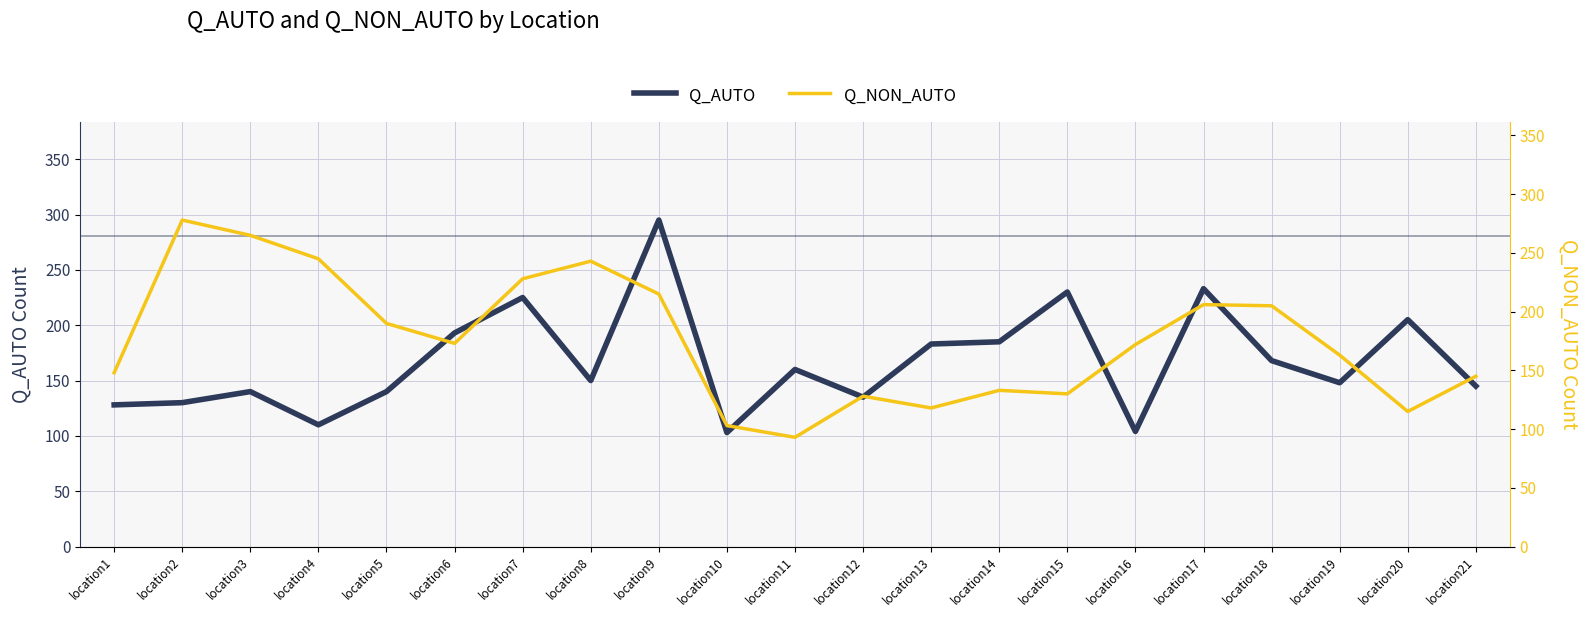

The value of Q_AUTO at location17 is 48. True or false?

False